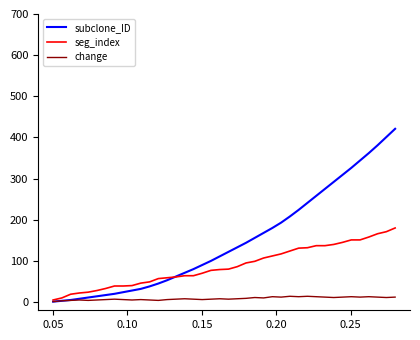

Rank the series by their average value, from highest to lowest.

subclone_ID, seg_index, change